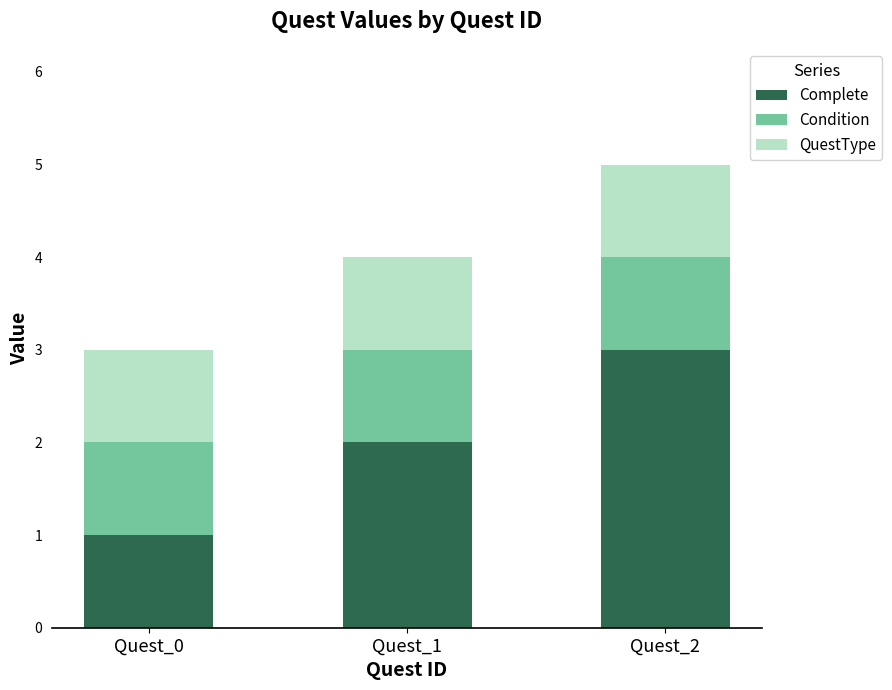

True or false: Complete has a value of 4 at Quest_2.

False